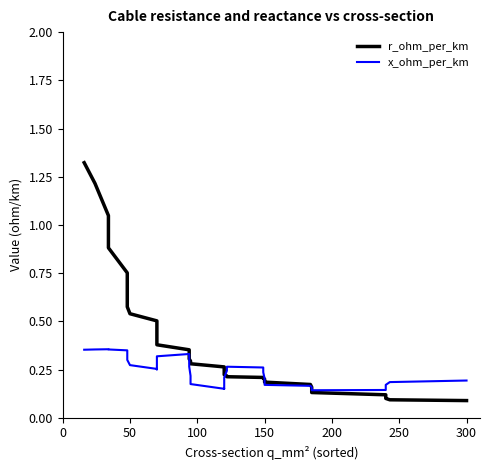

Which series has the widest spread of values?

r_ohm_per_km